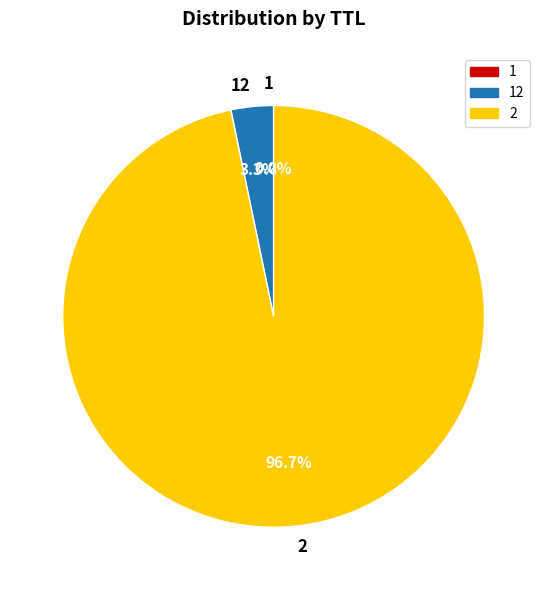

Is there any slice that represents more than half of the pie?

Yes